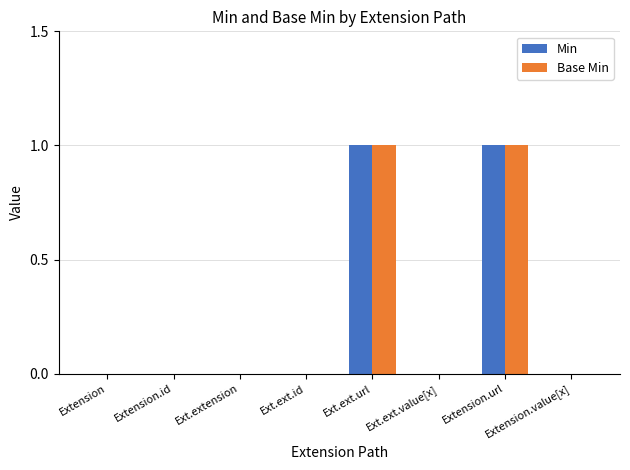

True or false: Base Min has a value of 1 at Extension.id.

False